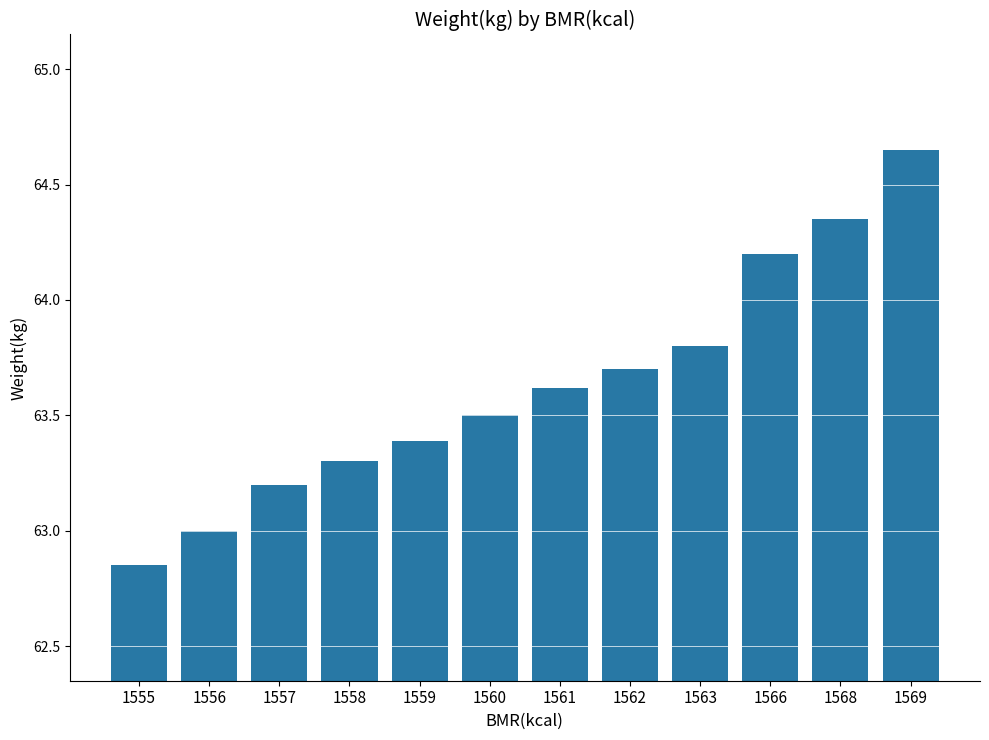

Rank the categories by value from highest to lowest.

1569, 1568, 1566, 1563, 1562, 1561, 1560, 1559, 1558, 1557, 1556, 1555